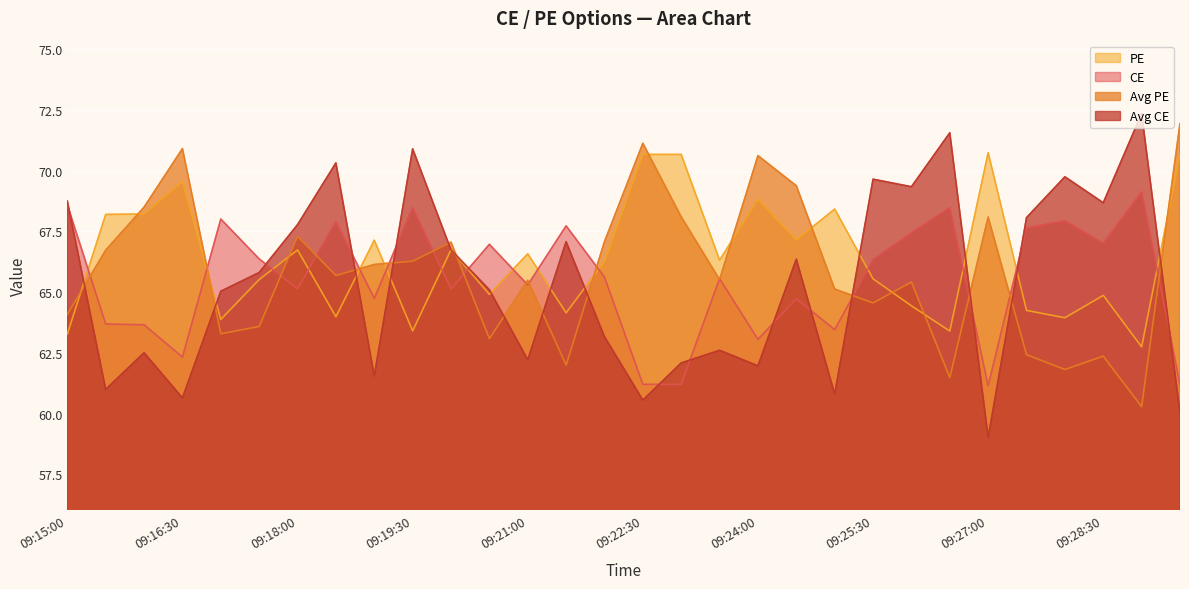

True or false: avg_pe has a value of 33.4 at 09:15:30.

False